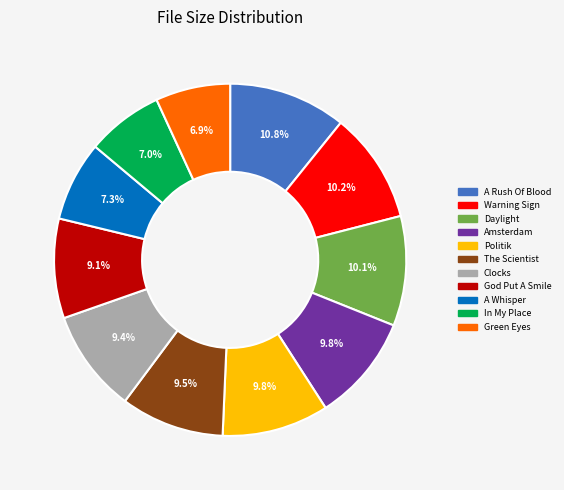

Is there any slice that represents more than half of the pie?

No